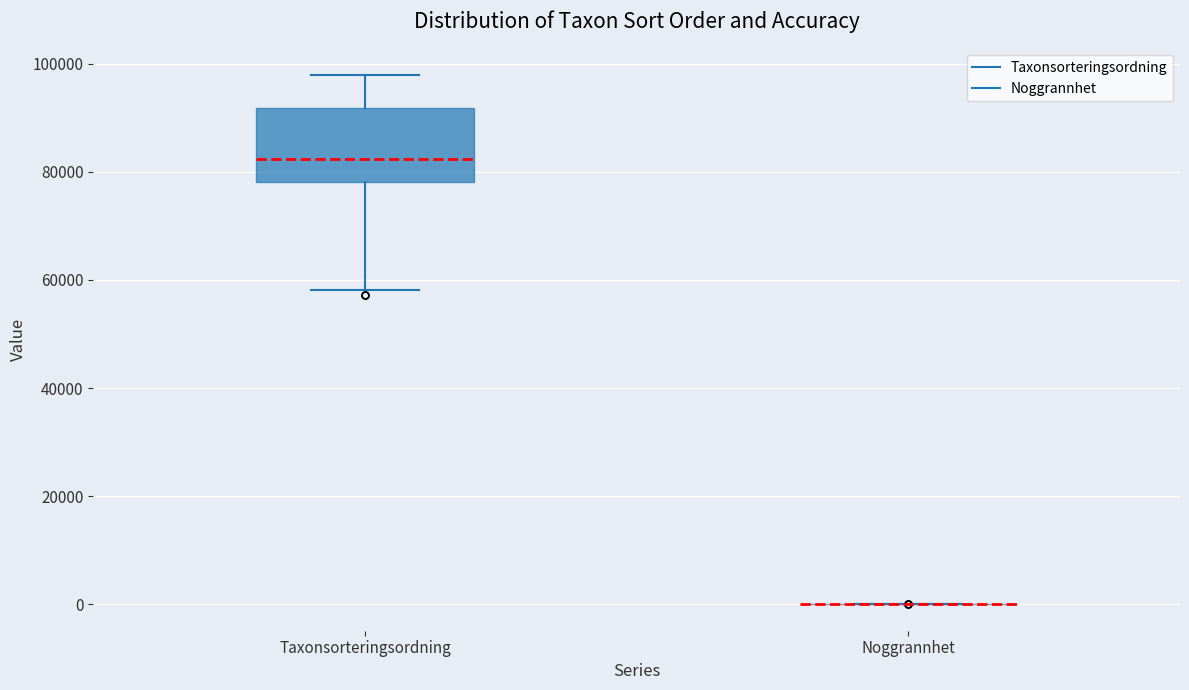

Reading left to right, transcribe this box plot: for each box, give where its median line is, the range the box spans, and where its two whiskers end, as read against the y-axis. The values are not printed on the chart, so give them approximately, as read against the axis.

Taxonsorteringsordning: median 82000, box 78000 to 92000, whiskers 58000 to 98000
Noggrannhet: box collapsed to a line at 0, whiskers 0 to 0